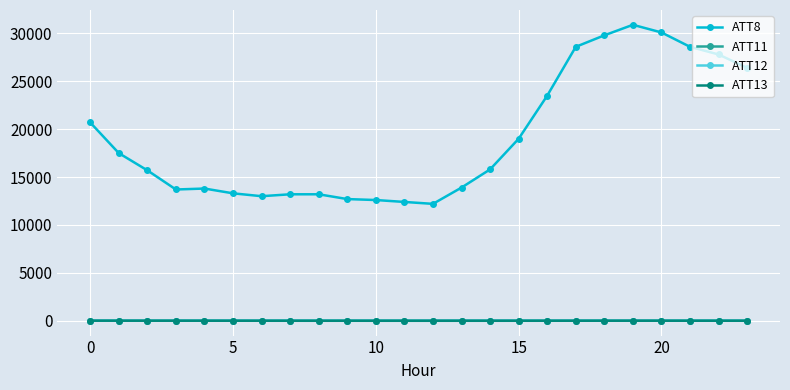

How many series are shown in this chart?

4